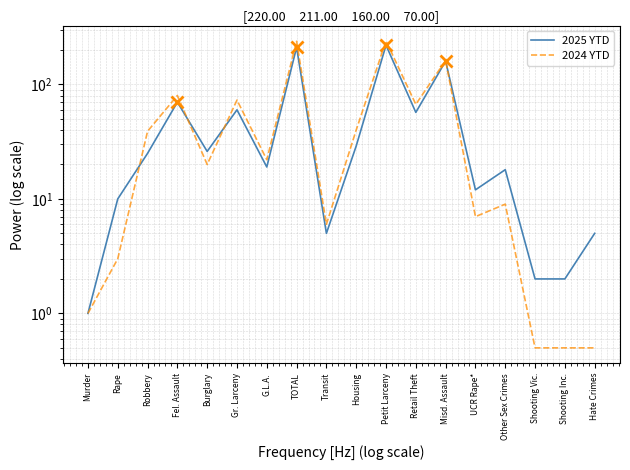

Read the 2025 YTD value at G.L.A..

19.0